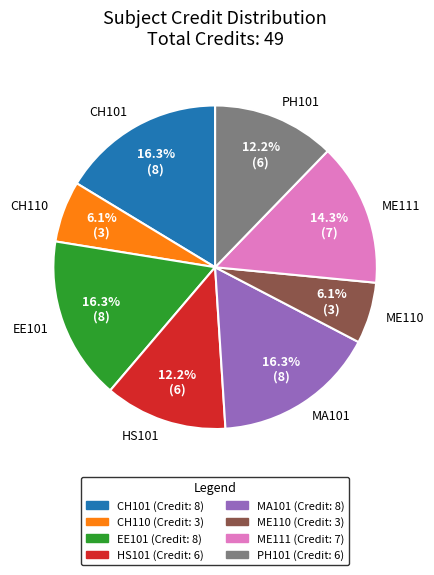

Rank the categories by value from highest to lowest.

CH101, EE101, MA101, ME111, HS101, PH101, CH110, ME110